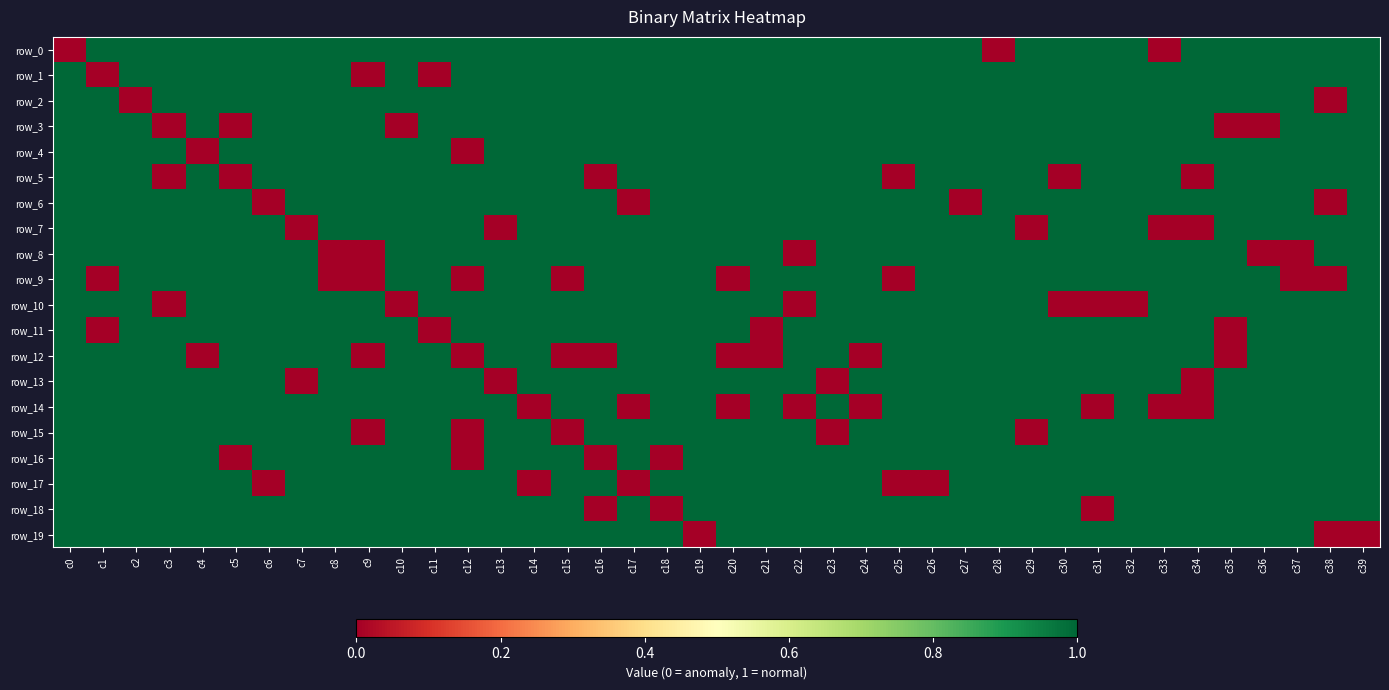

Which series has the largest total across all categories?

row_2